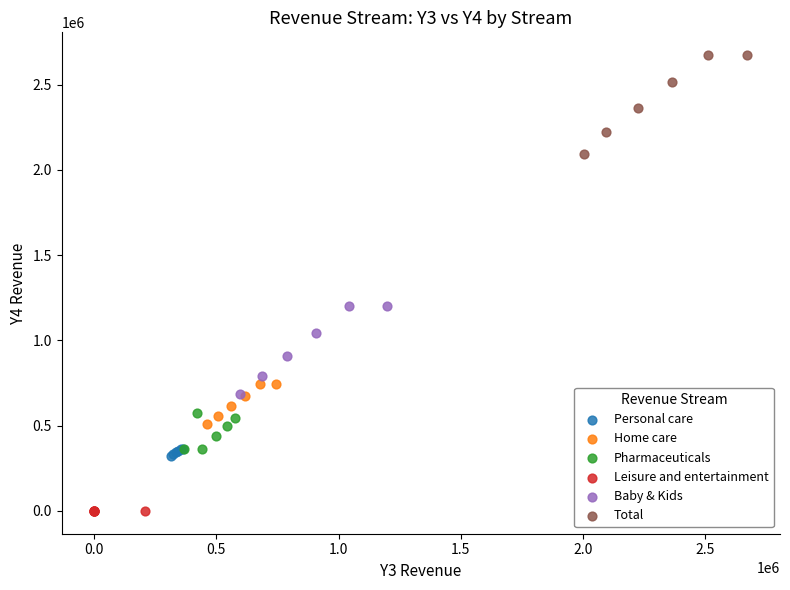

Which series reaches the minimum Y coordinate?

Leisure and entertainment